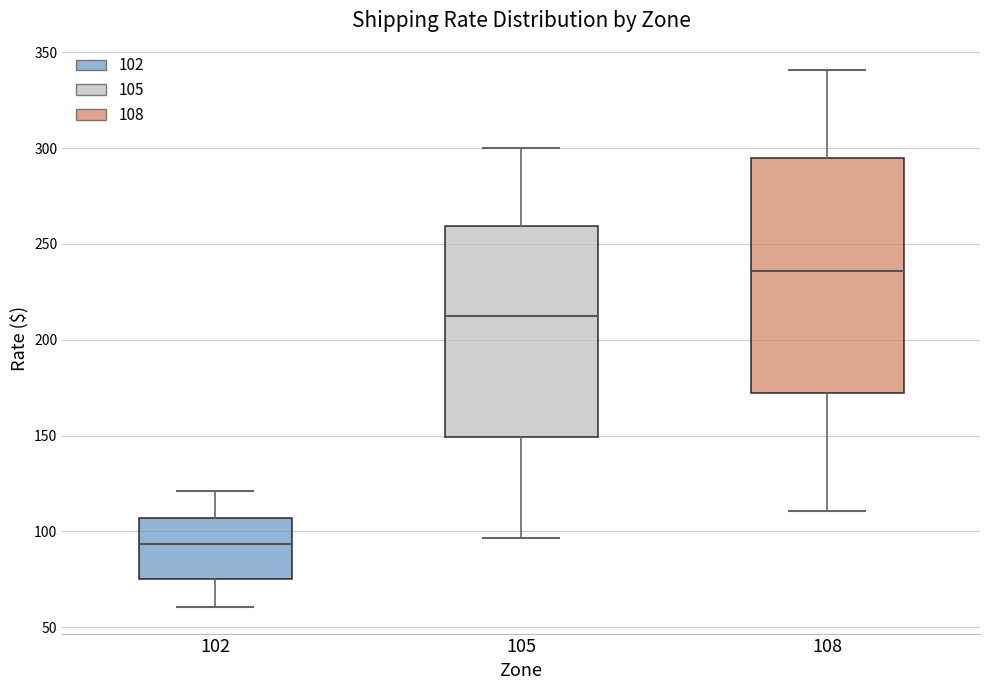

Reading left to right, transcribe this box plot: for each box, give where its median line is, the range the box spans, and where its two whiskers end, as read against the y-axis. The values are not printed on the chart, so give them approximately, as read against the axis.

102: median 95, box 75 to 105, whiskers 60 to 120
105: median 215, box 150 to 260, whiskers 95 to 300
108: median 235, box 170 to 295, whiskers 110 to 340